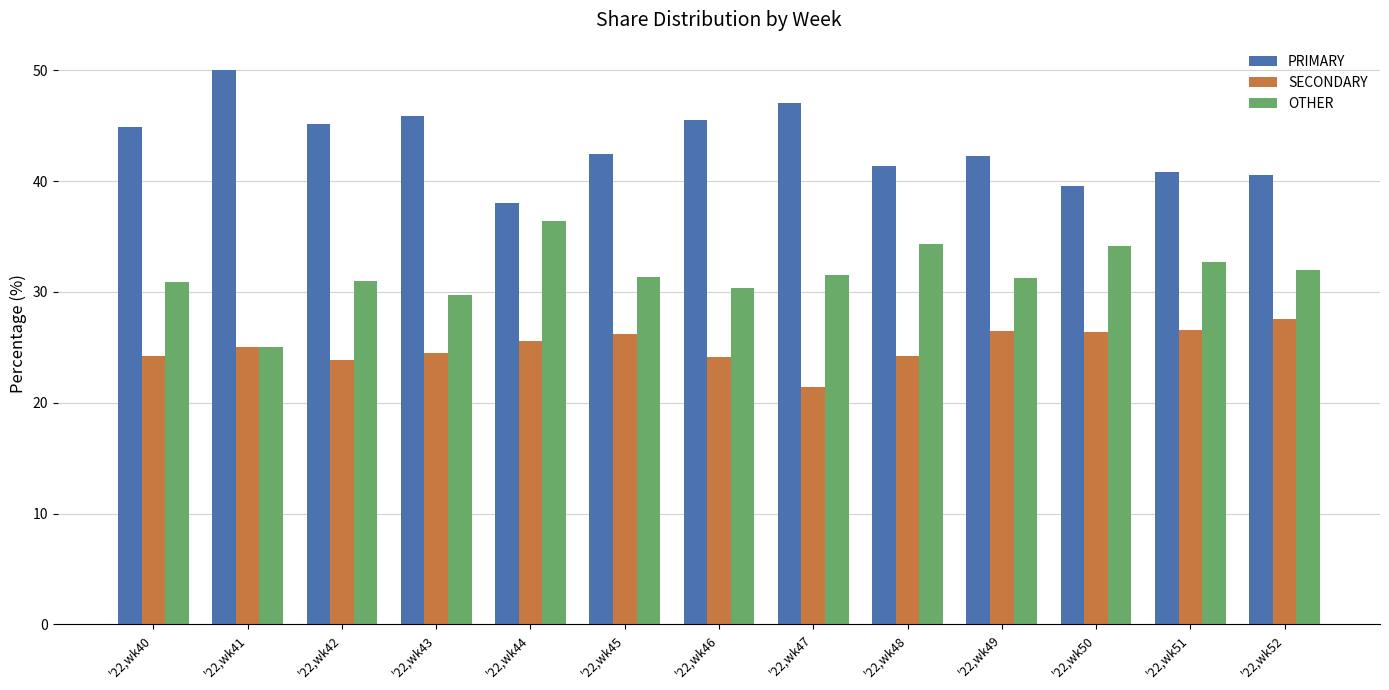

What is the spread (max minus min) of values at '22,wk42?

21.3